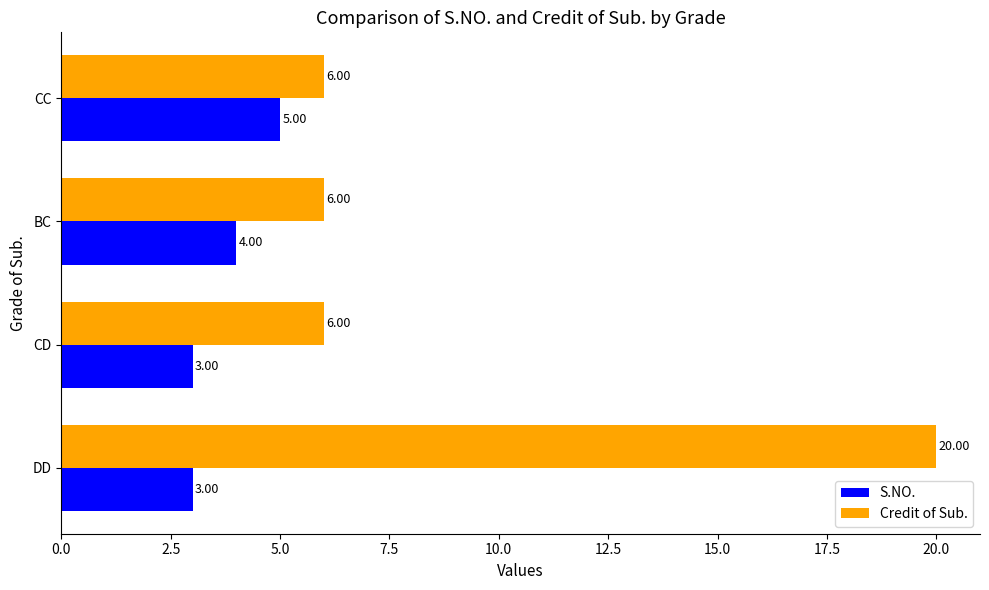

Count the number of categories in the chart.

4